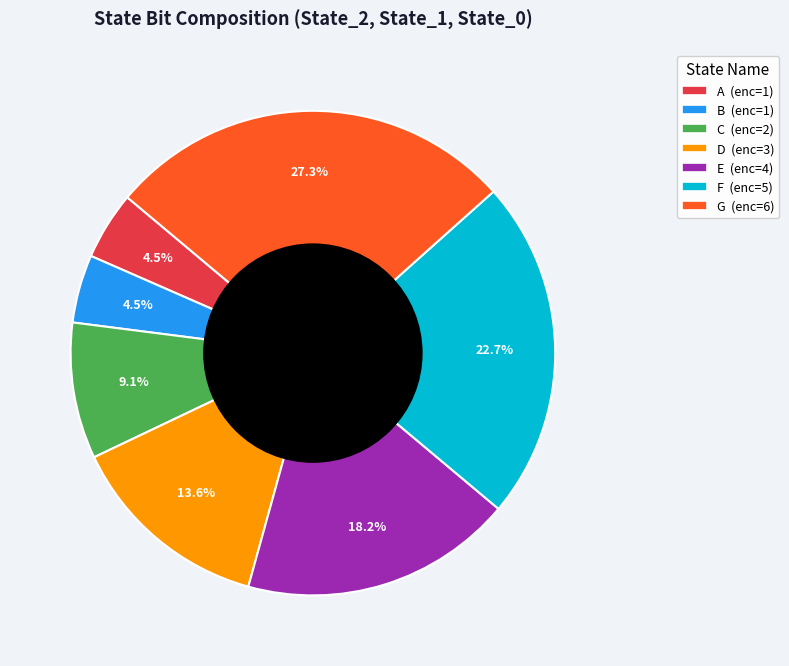

Combined, do D and C account for over 50%?

No